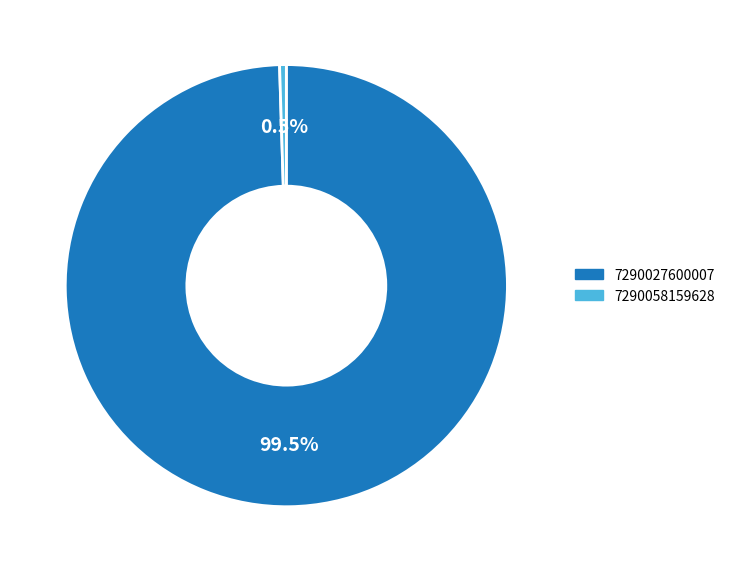

Which has a higher value, 7290027600007 or 7290058159628?

7290027600007